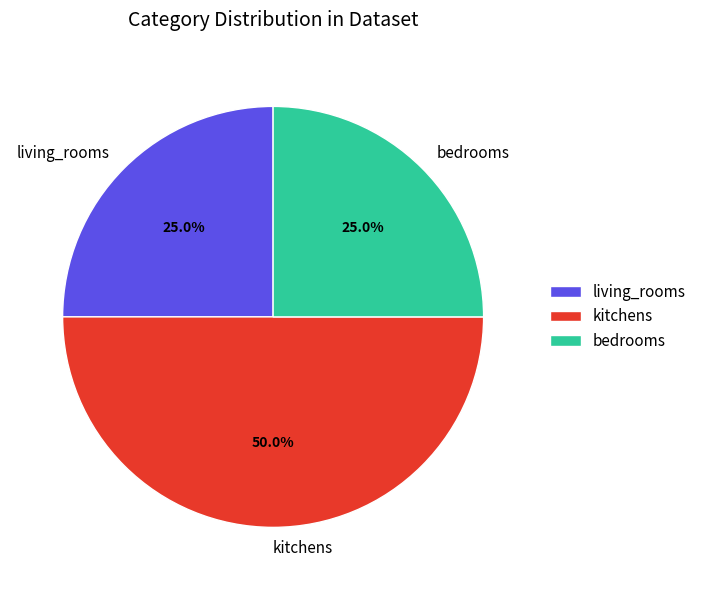

To the nearest percent, what is the difference between the largest and smallest slice percentages?

25%